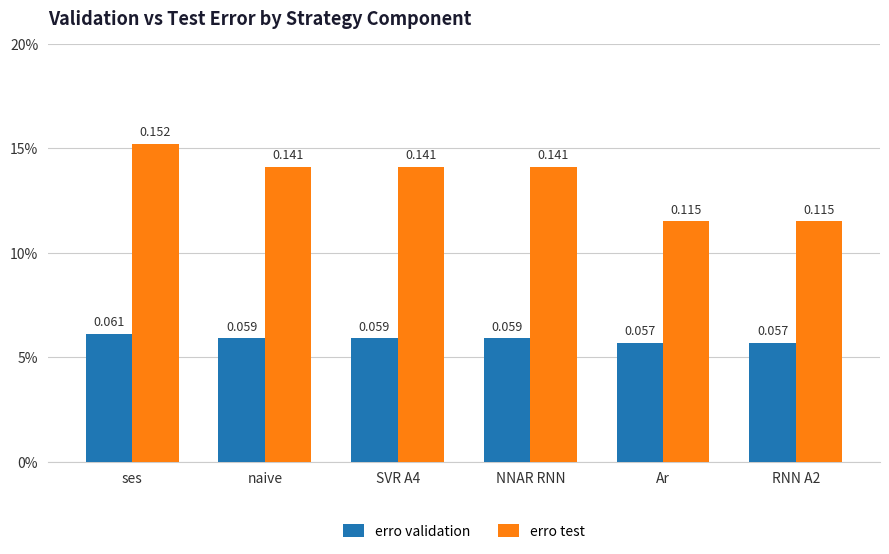

What are all the series names shown in the legend?

erro validation, erro test